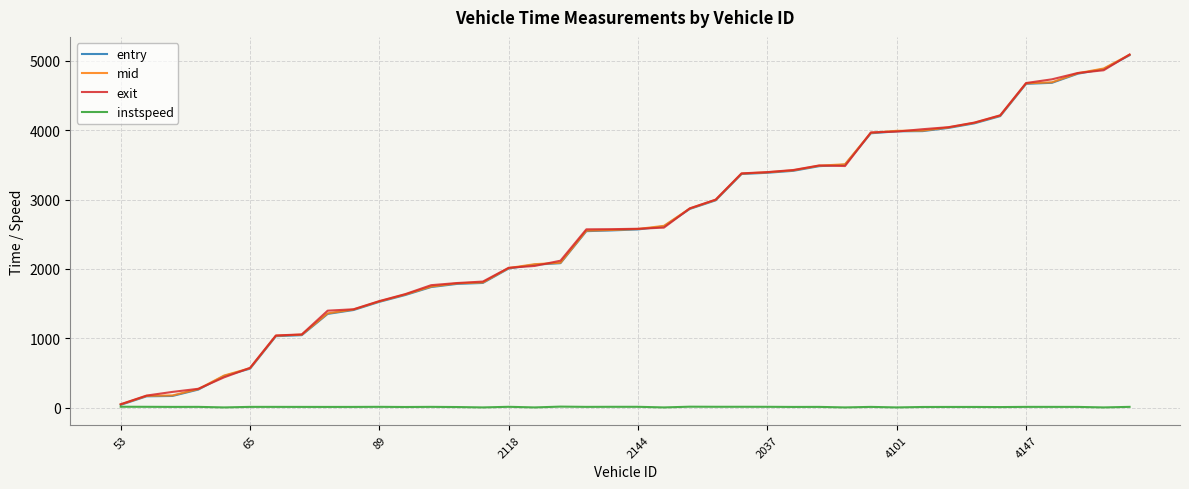

What is the maximum value for mid?

5085.2